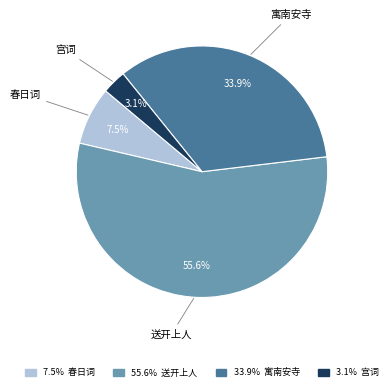

Combined, what portion of the pie is 春日词 and 送开上人?

63.0%